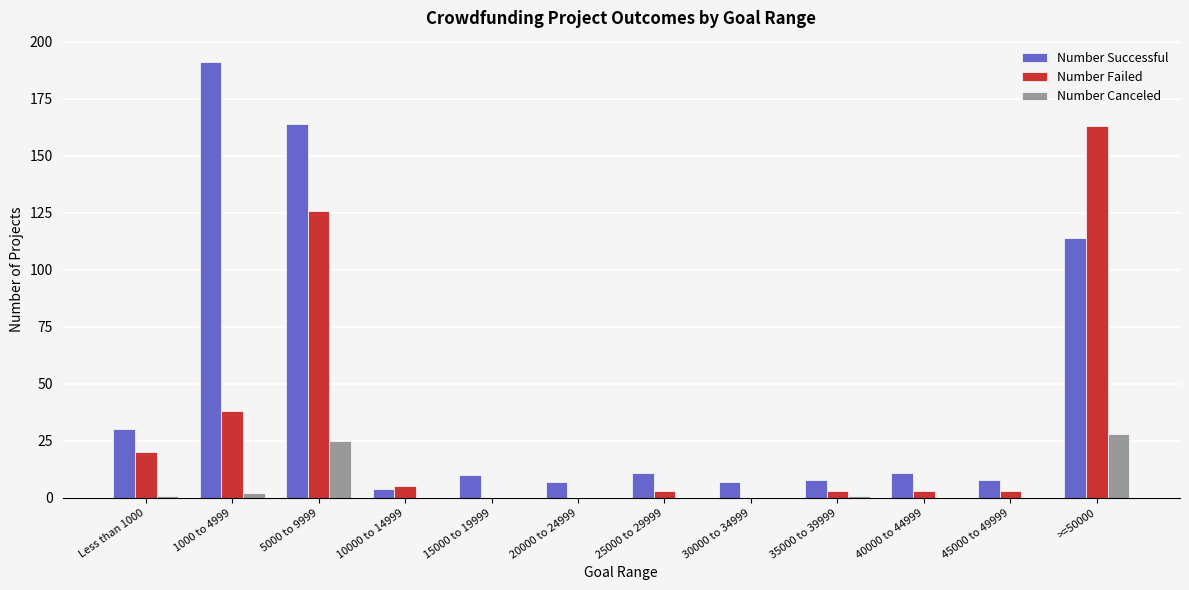

What value does the Number Successful series have at >=50000, to the nearest 50?

100